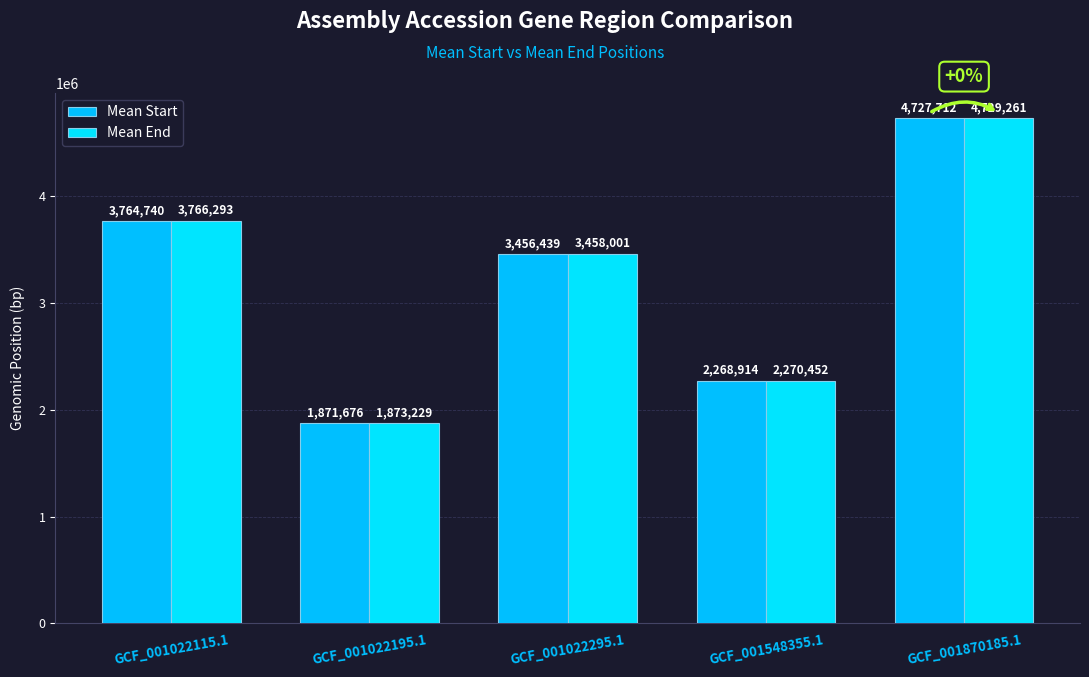

What value does the Mean Start series have at GCF_001870185.1, to the nearest 100?

4727700